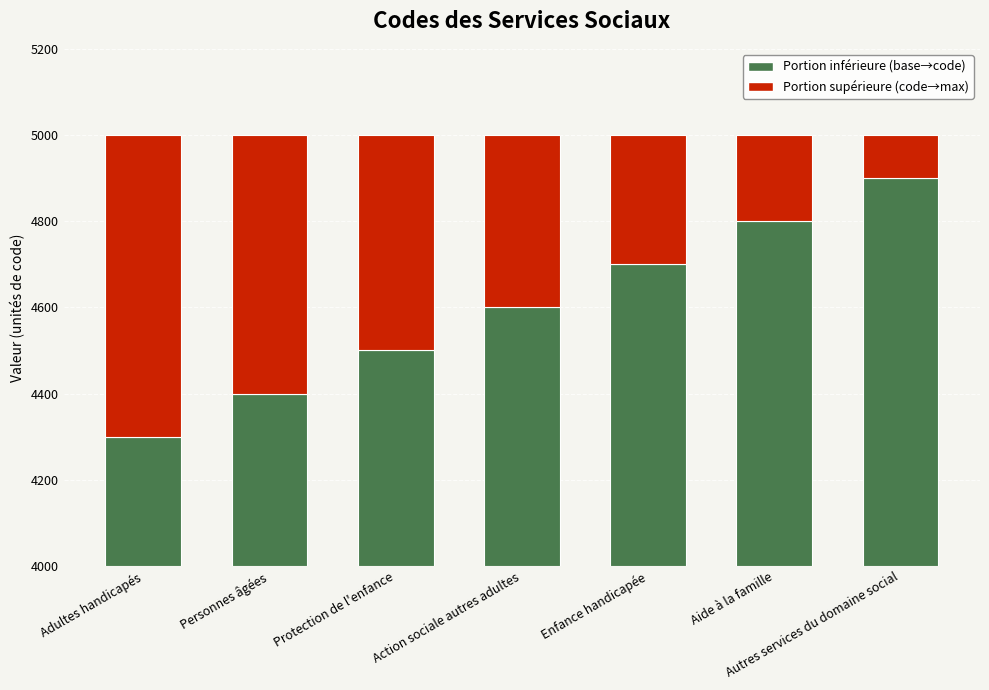

The value of Portion inférieure (base→code) at Adultes handicapés is 300. True or false?

True